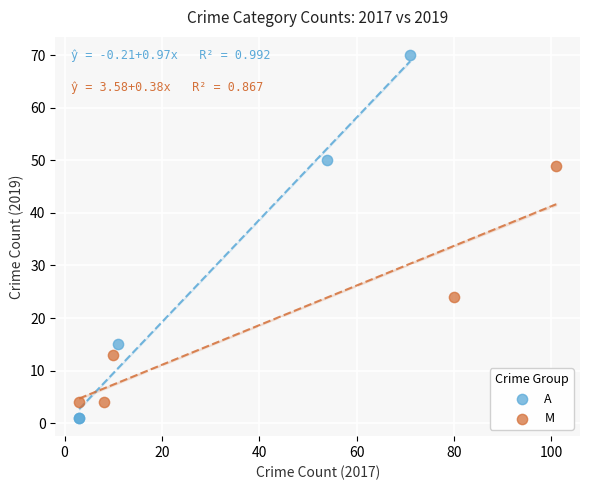

What are all the series names shown in the legend?

A, M